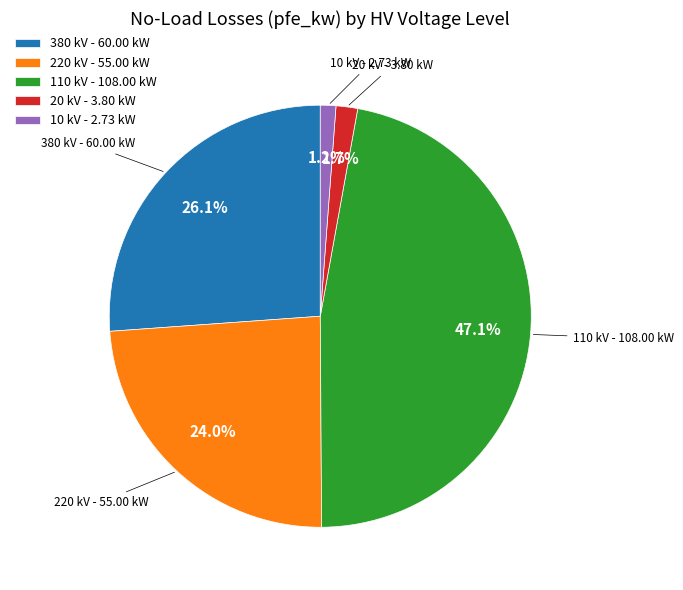

What portion of the pie excludes 20 kV - 3.80 kW?

98.3%